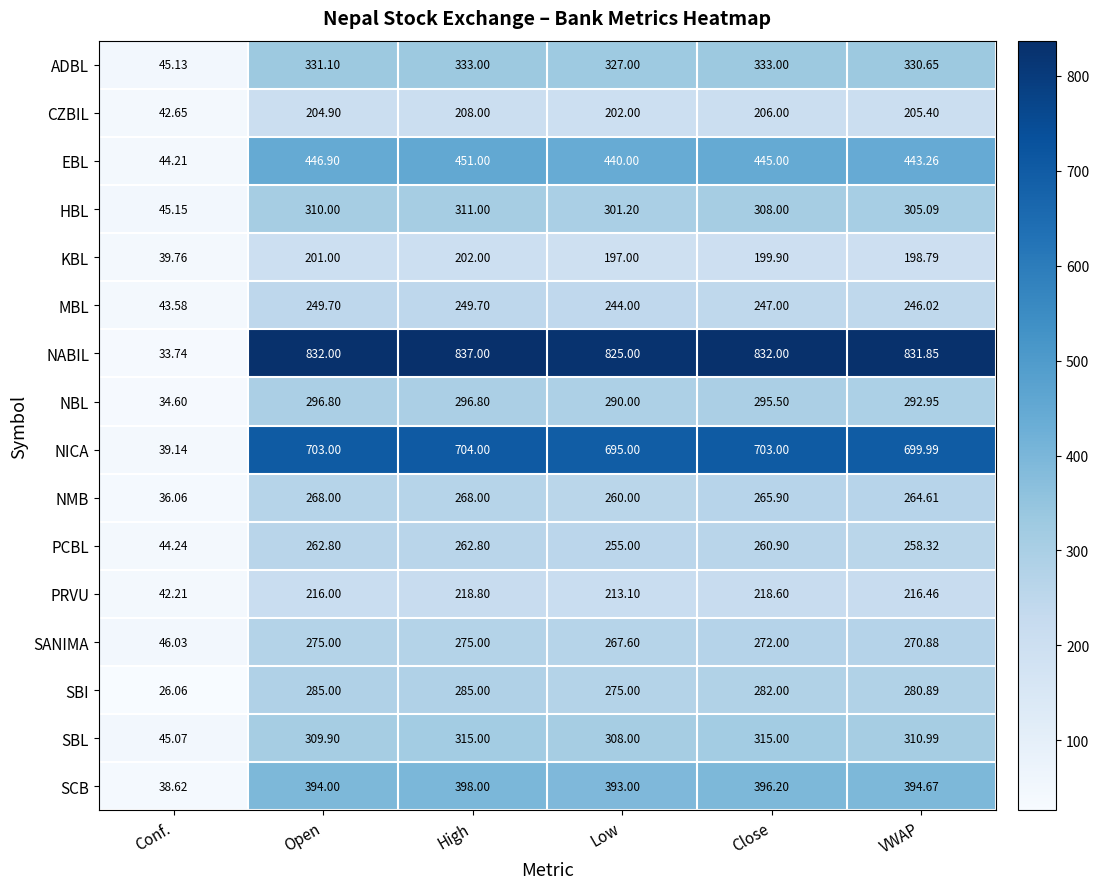

Count the number of categories in the chart.

6